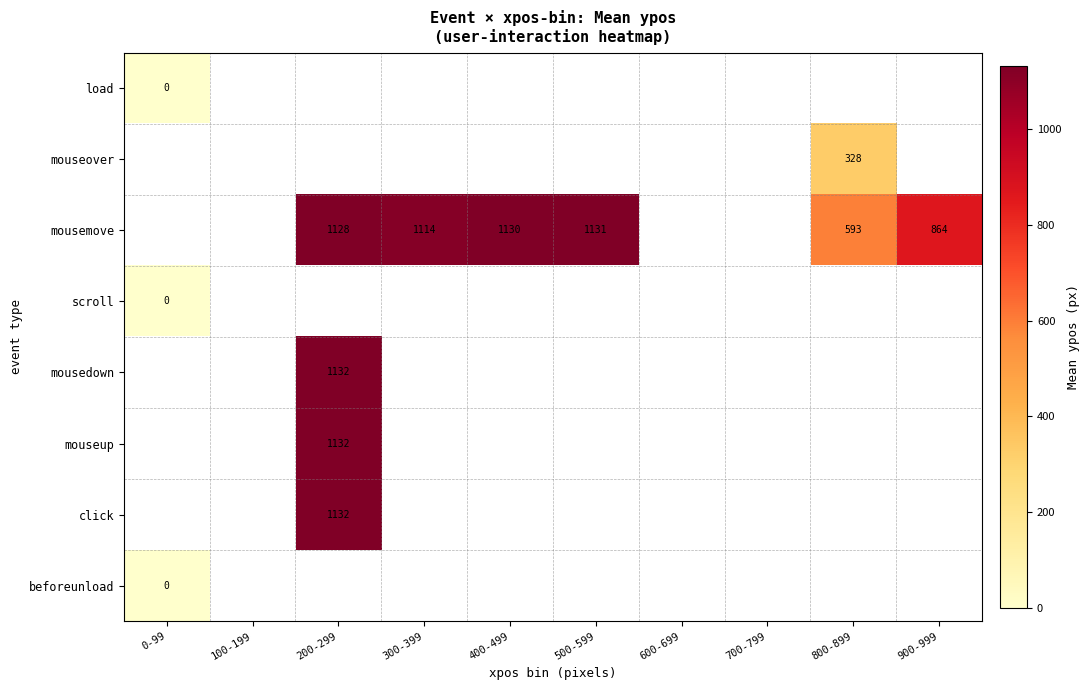

The value of mousemove at 800-899 is 593. True or false?

True